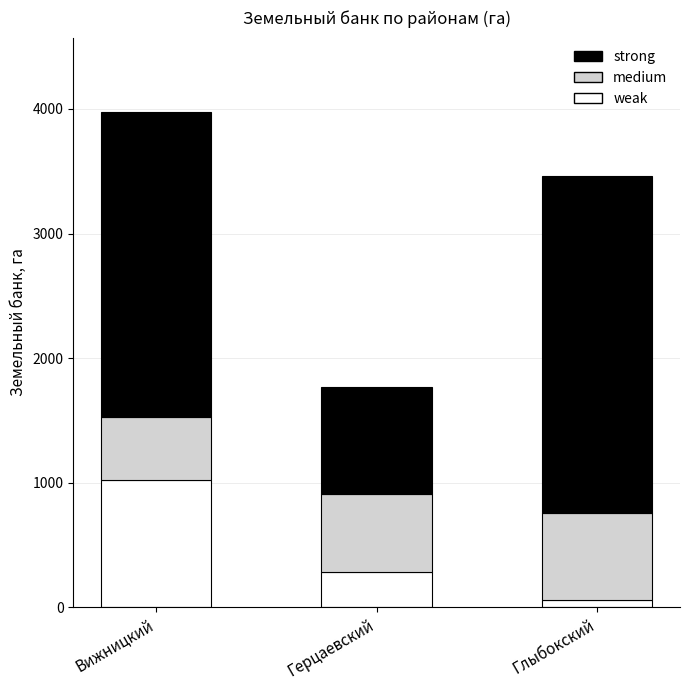

Where is weak nearest to the value 540?

Герцаевский